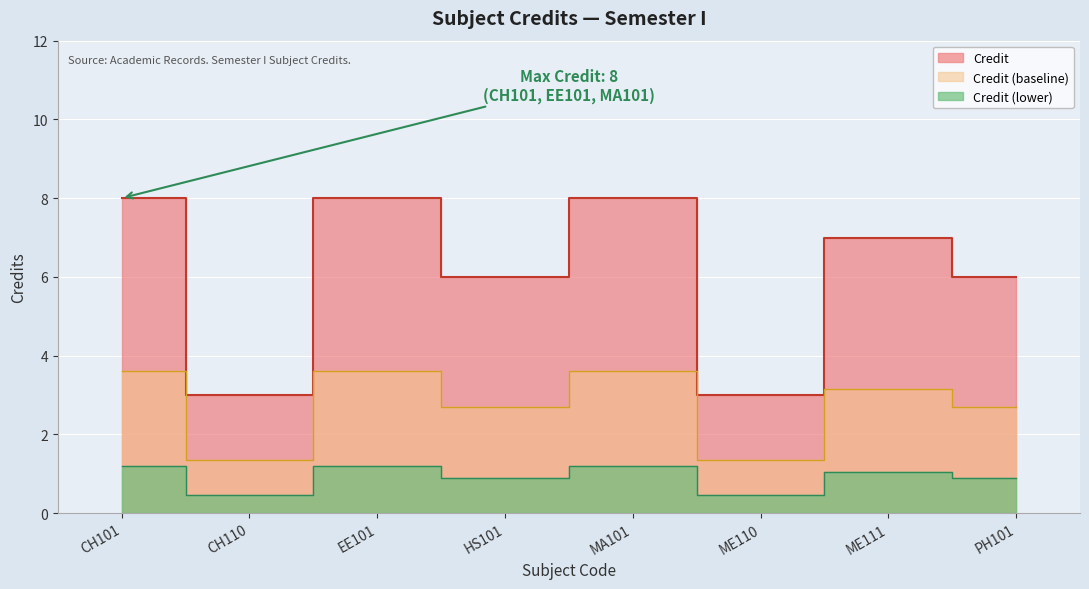

Where is the data nearest to the value 5?

HS101